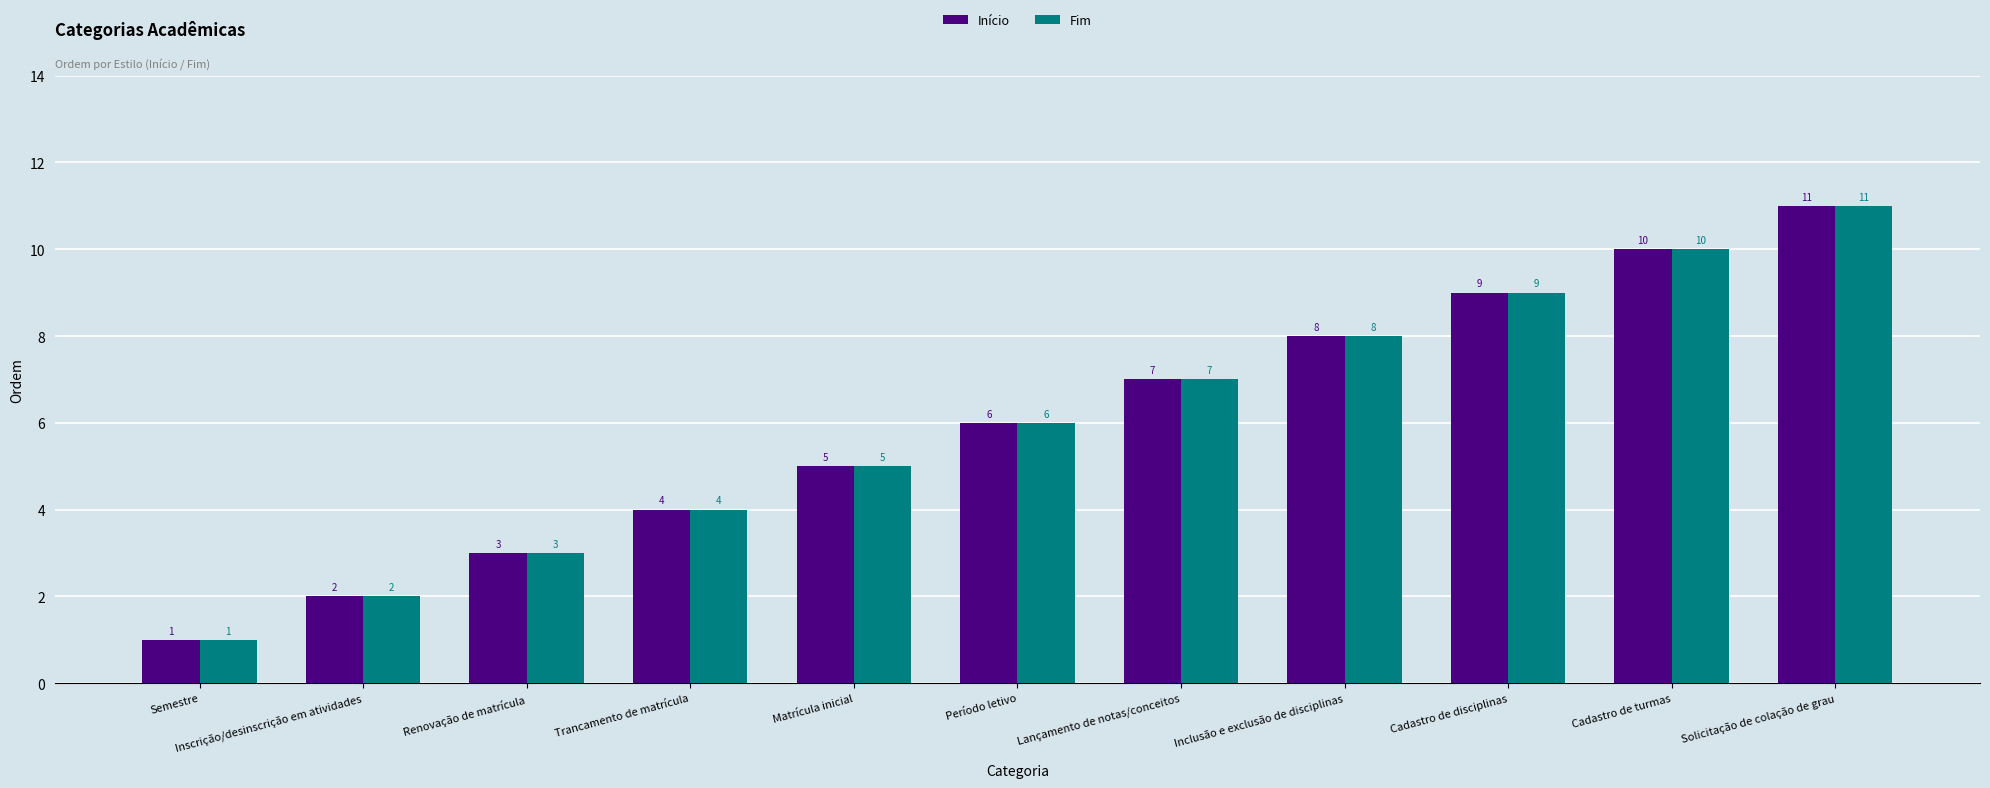

What is the total value across all series at Período letivo?

12